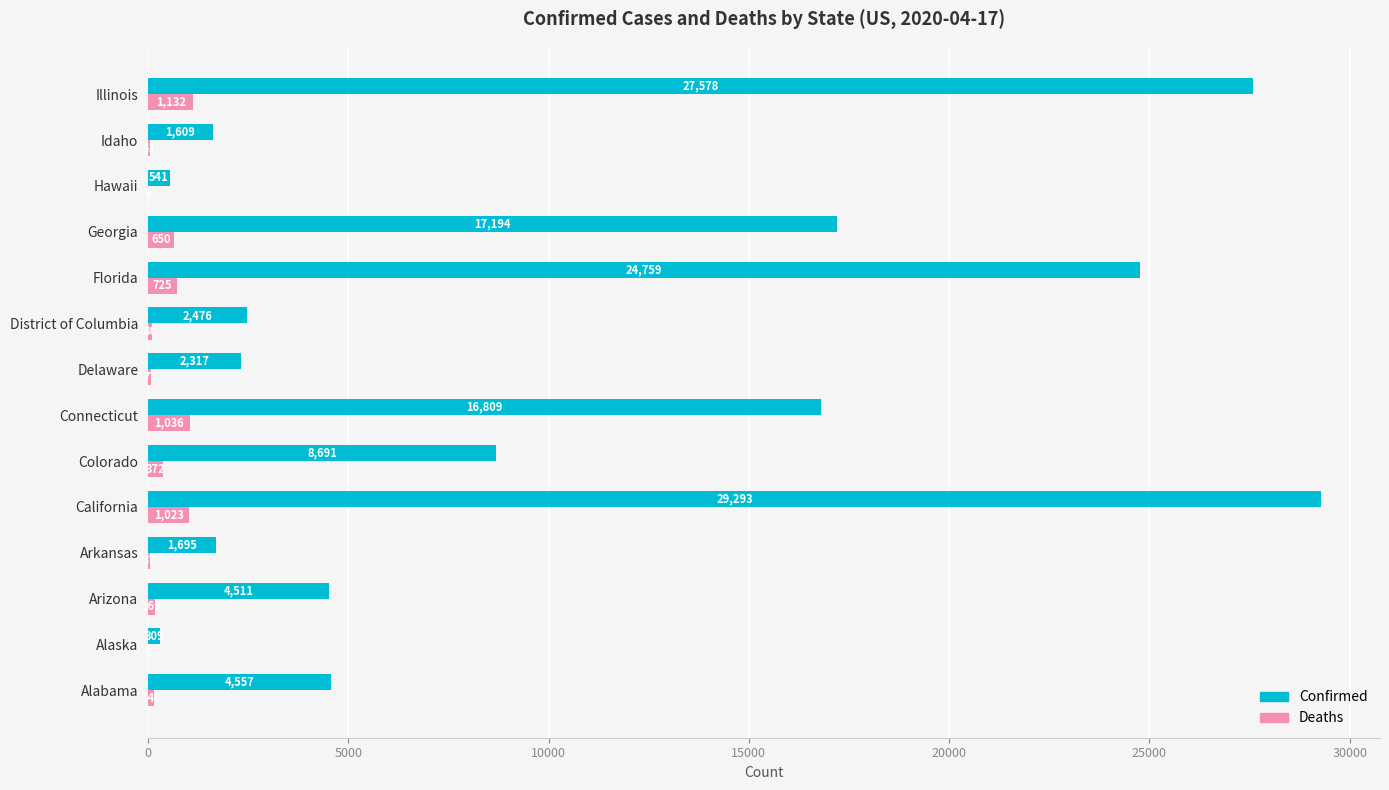

How many data points does each series have?

14